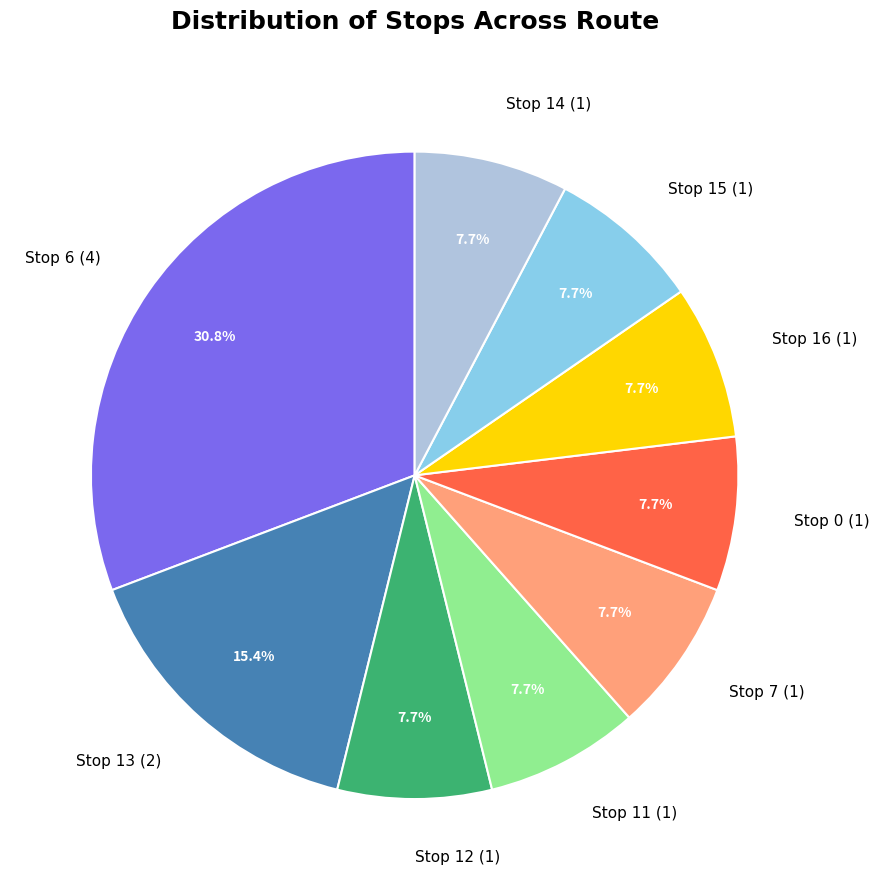

Which category has the biggest portion of the pie?

Stop 6